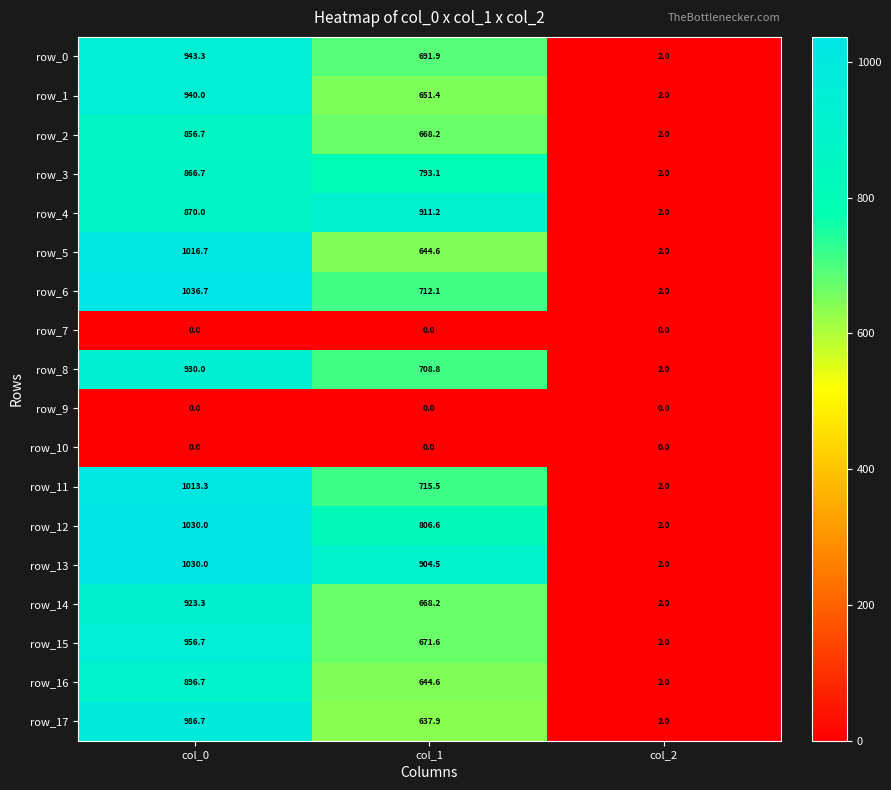

What is the spread (max minus min) of values at col_2?

2.0